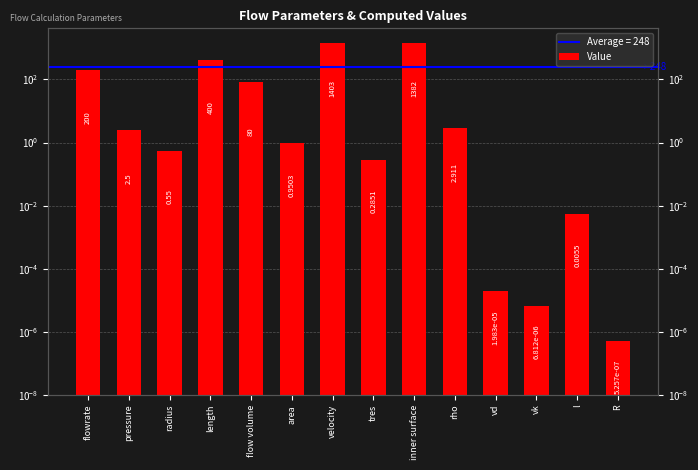

Which category has the lowest value across all series?

R